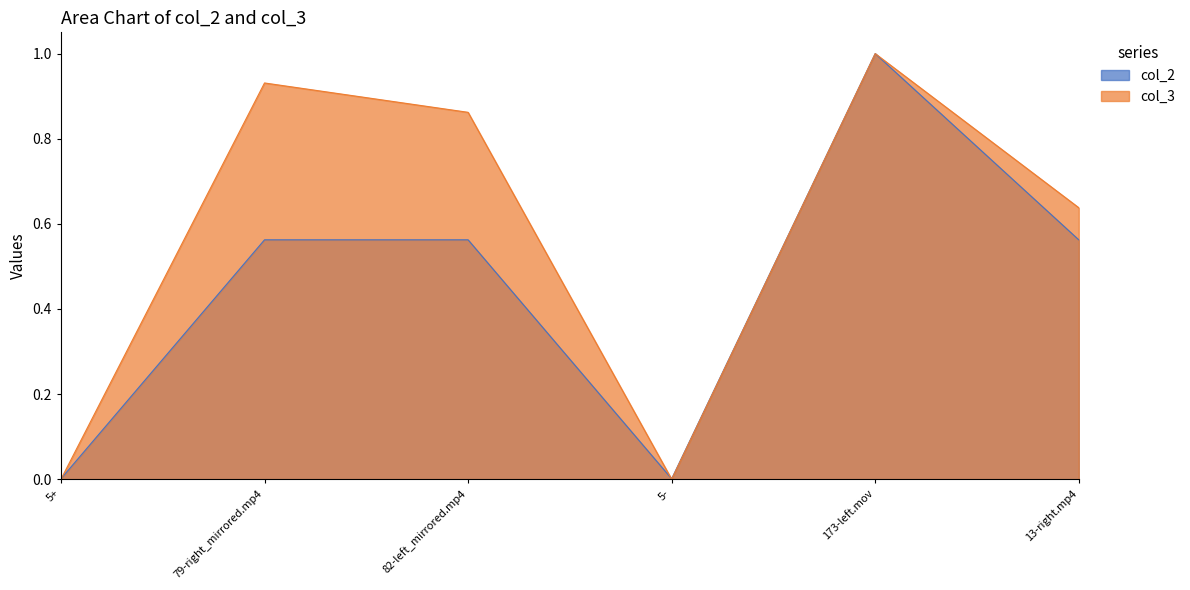

How many intersections are there between col_3 and col_2?

2